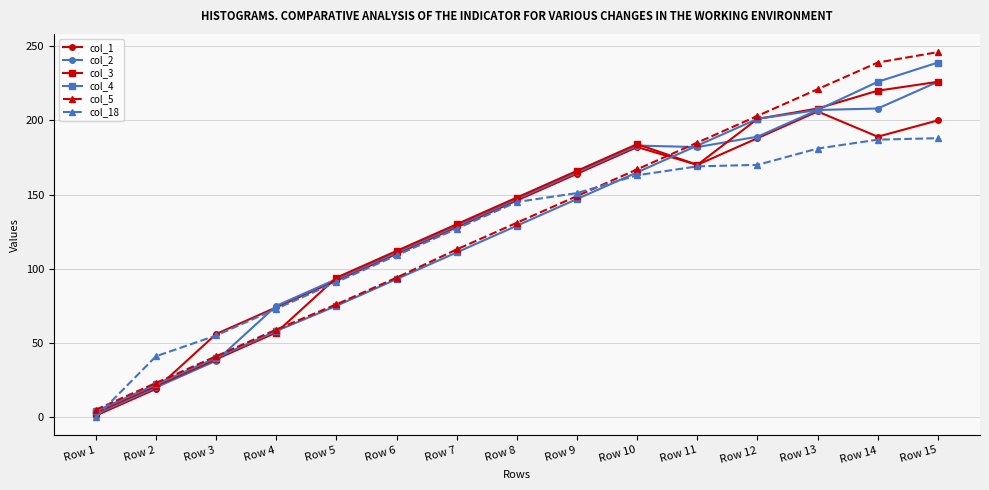

The value of col_2 at Row 11 is 97. True or false?

False